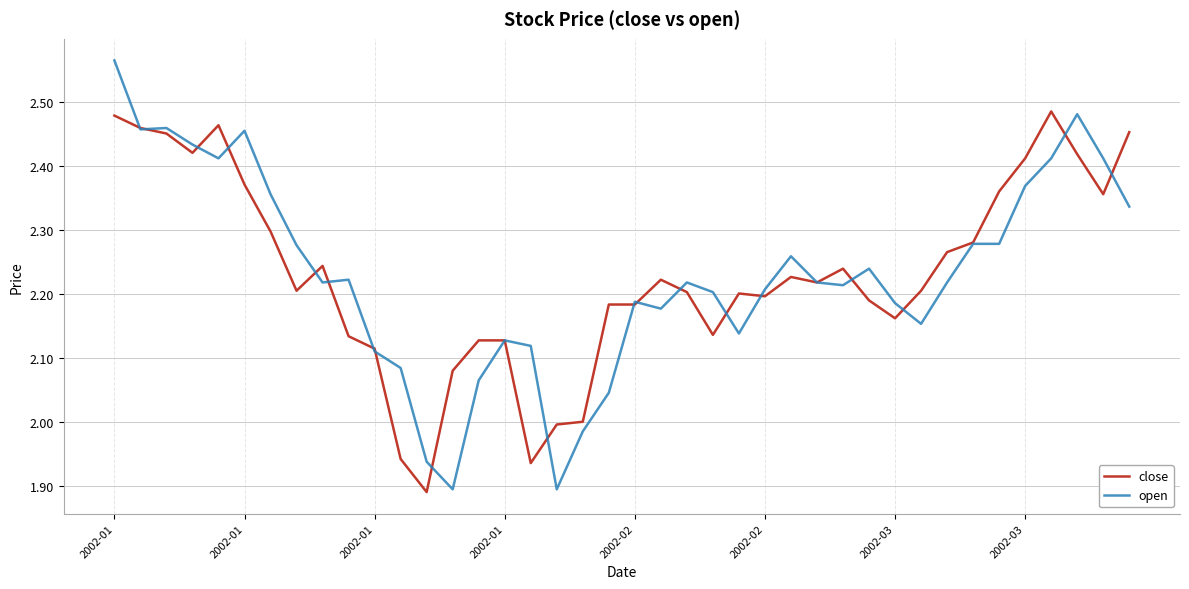

Count the number of categories in the chart.

40